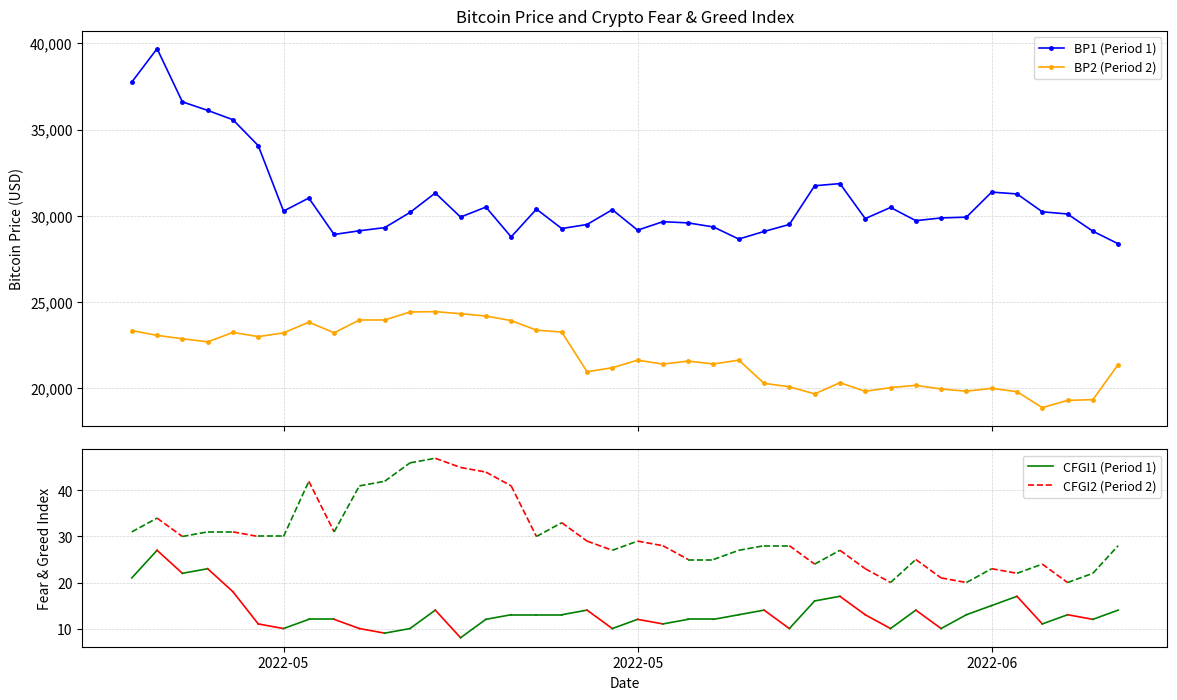

In BP2 (Period 2), how many points are higher than both neighbors (excluding endpoints)?

10